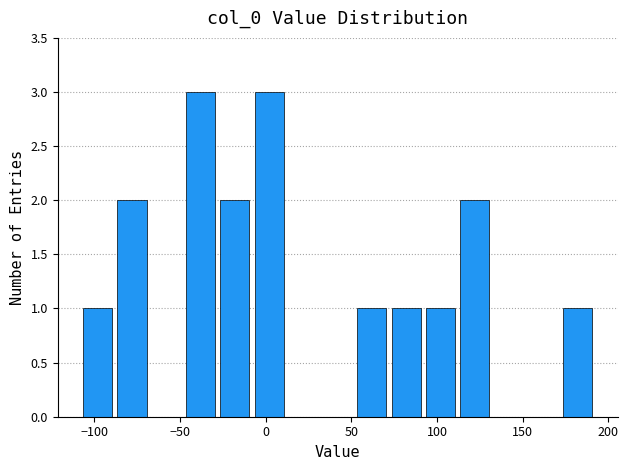

Reading left to right, transcribe this chart: for each bar, give the range it covers on the x-axis and its height. Neither the bar edges nor the heights are printed on the chart, so give them approximately, as read against the axes.

-108 to -88: 1
-88 to -68: 2
-68 to -48: 0
-48 to -28: 3
-28 to -8: 2
-8 to 12: 3
12 to 32: 0
32 to 52: 0
52 to 72: 1
72 to 92: 1
92 to 112: 1
112 to 132: 2
132 to 152: 0
152 to 172: 0
172 to 192: 1